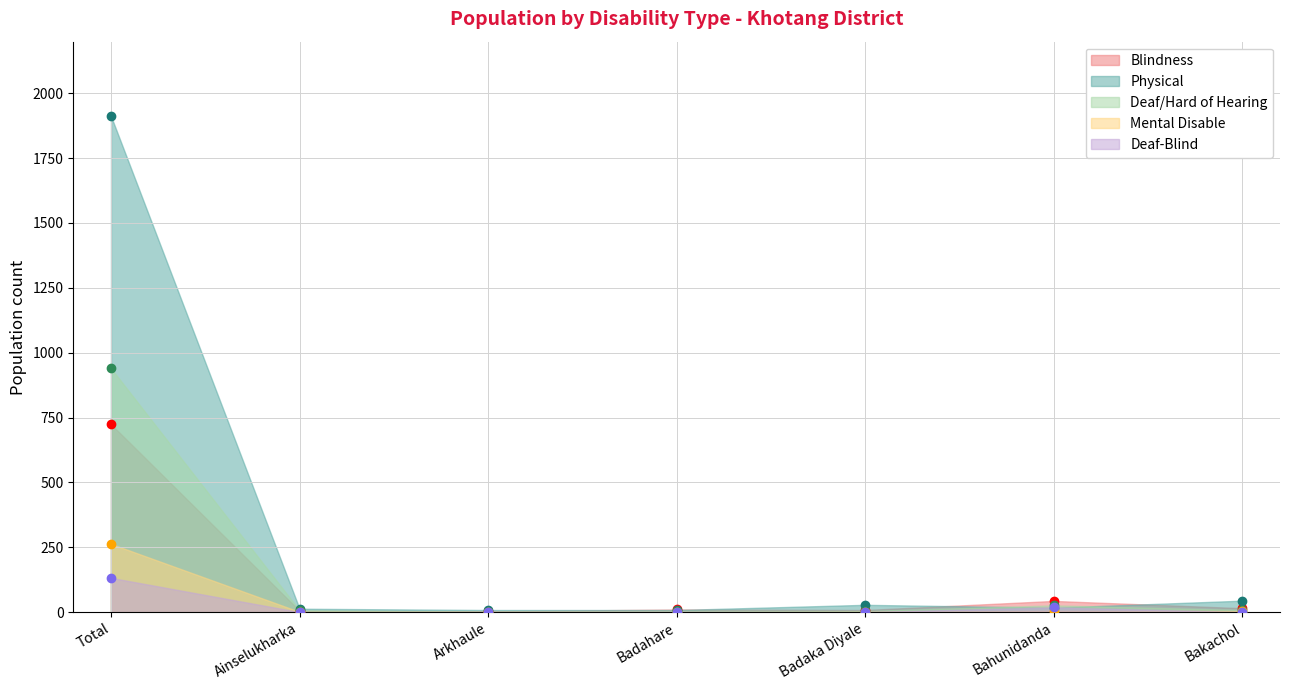

At which category is the sum across all series the highest?

Total